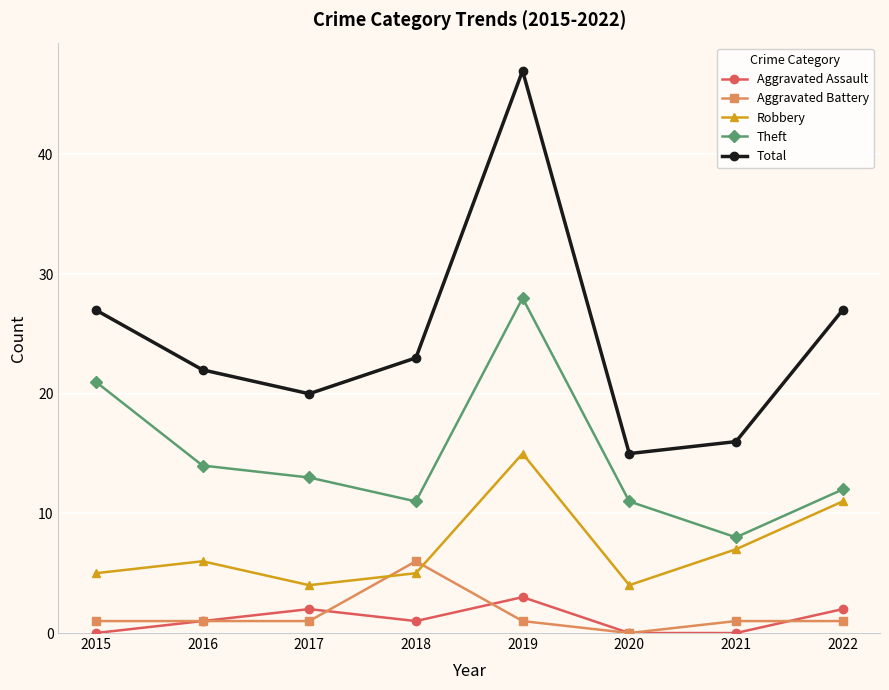

How many interior local peaks does the Total series have?

1